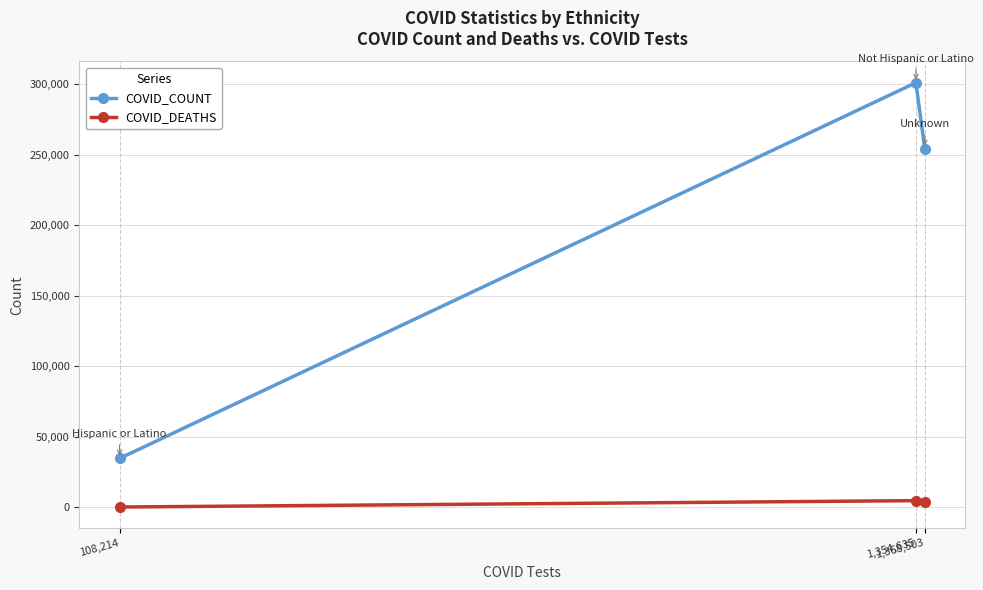

At how many categories does at least one series exceed 210408?

2